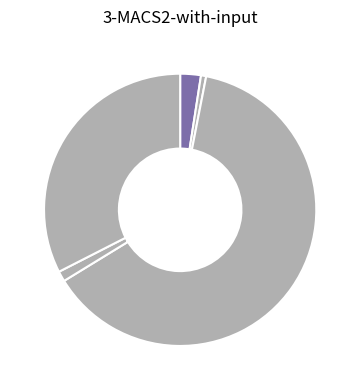

How many slices are in this pie chart?

5